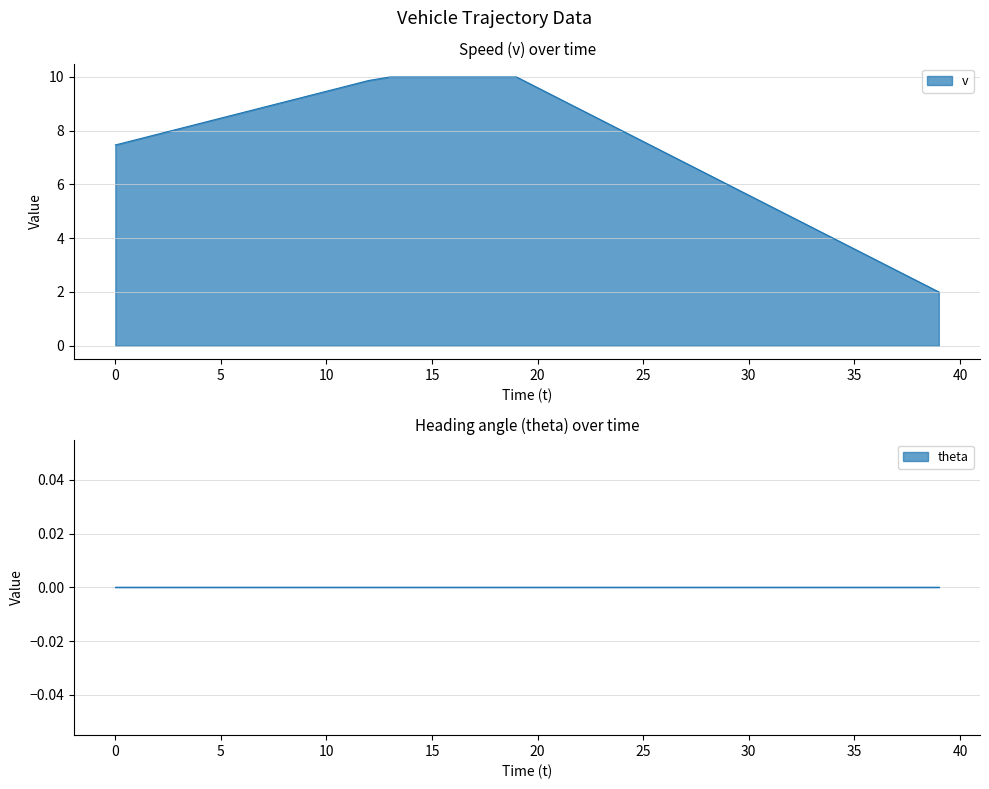

The value of v at 20 is 2.4. True or false?

False